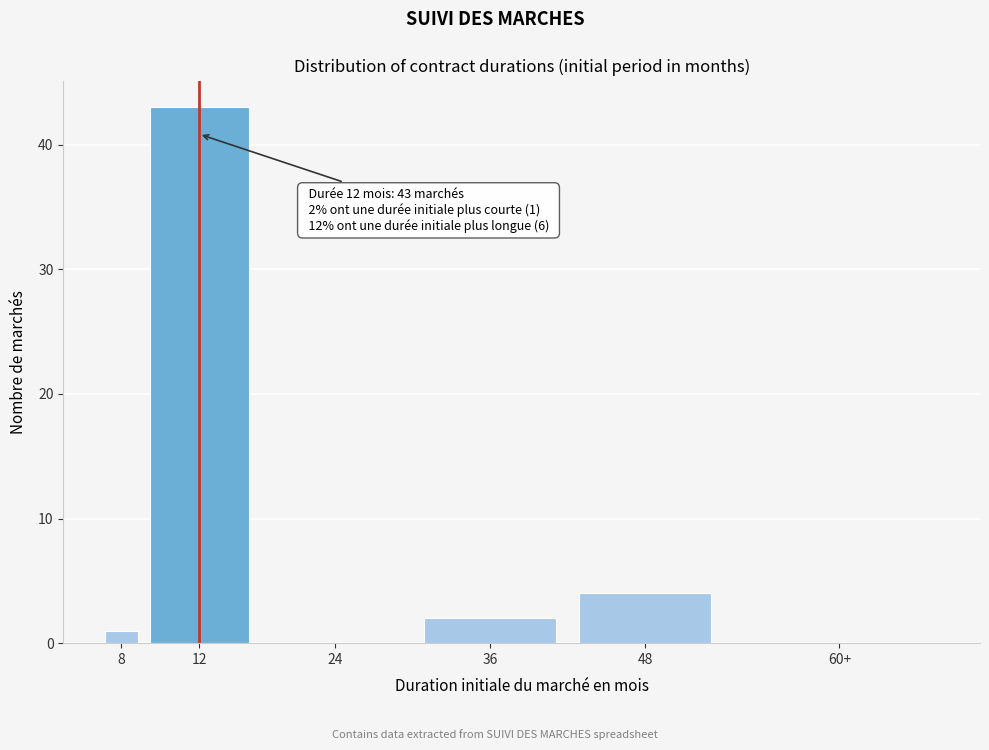

Reading left to right, transcribe all the data shown in this chart.

8=1	12=43	24=0	36=2	48=4	60+=0